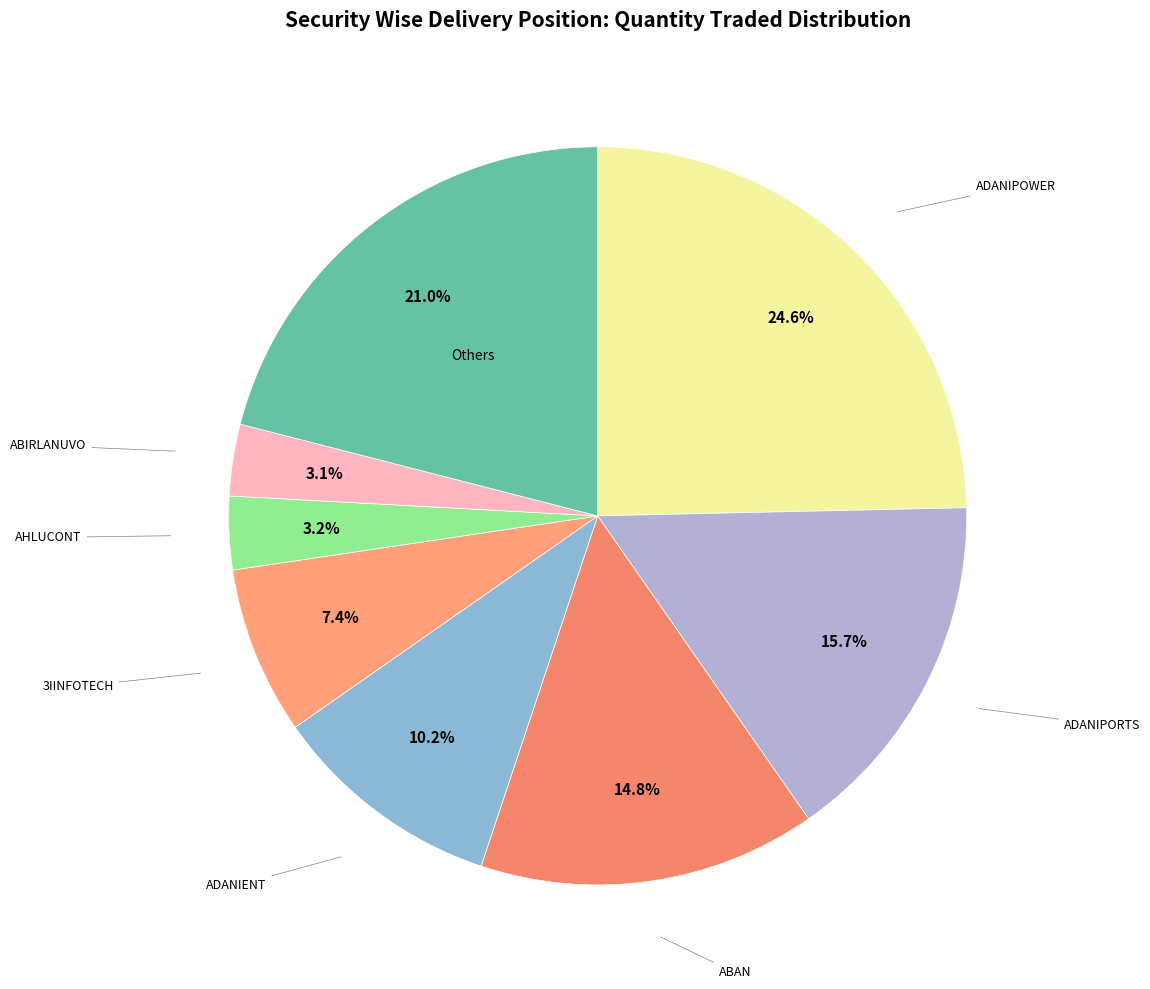

How many segments does this pie chart have?

8